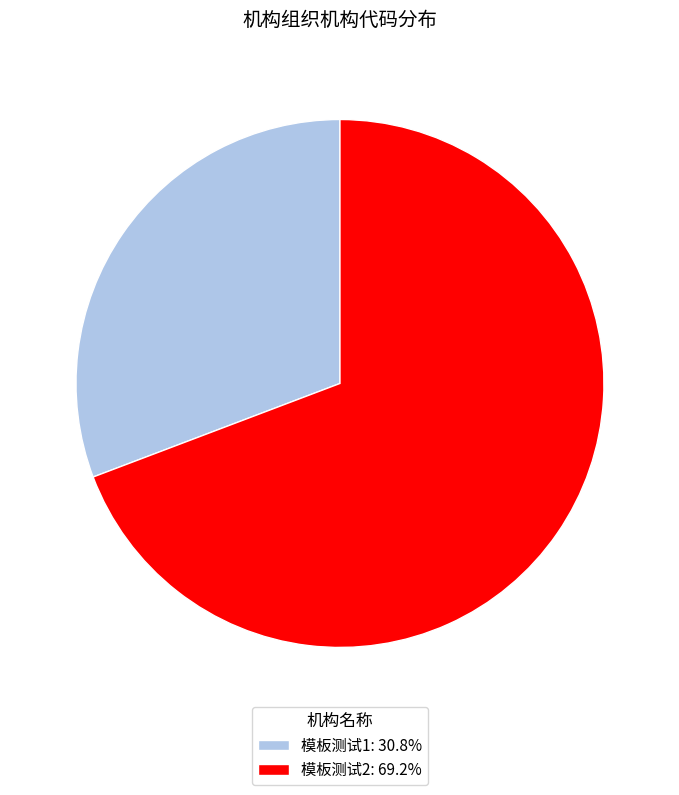

What is the majority slice?

模板测试2